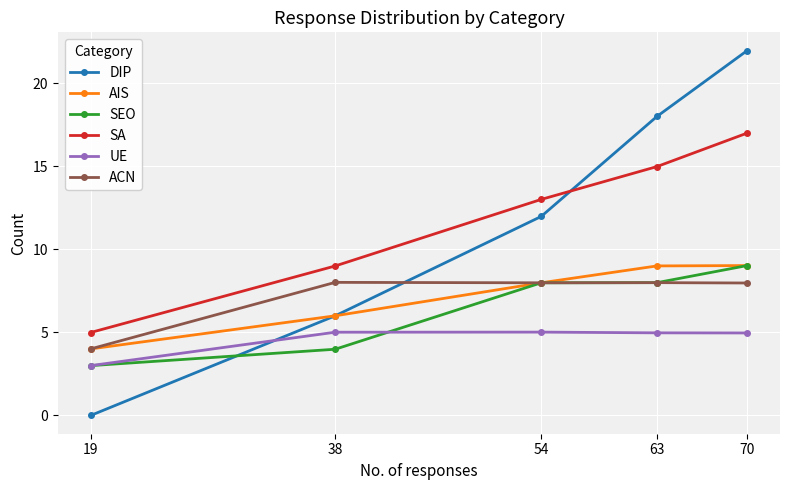

What is the difference between the highest and lowest values at 54?

8.0